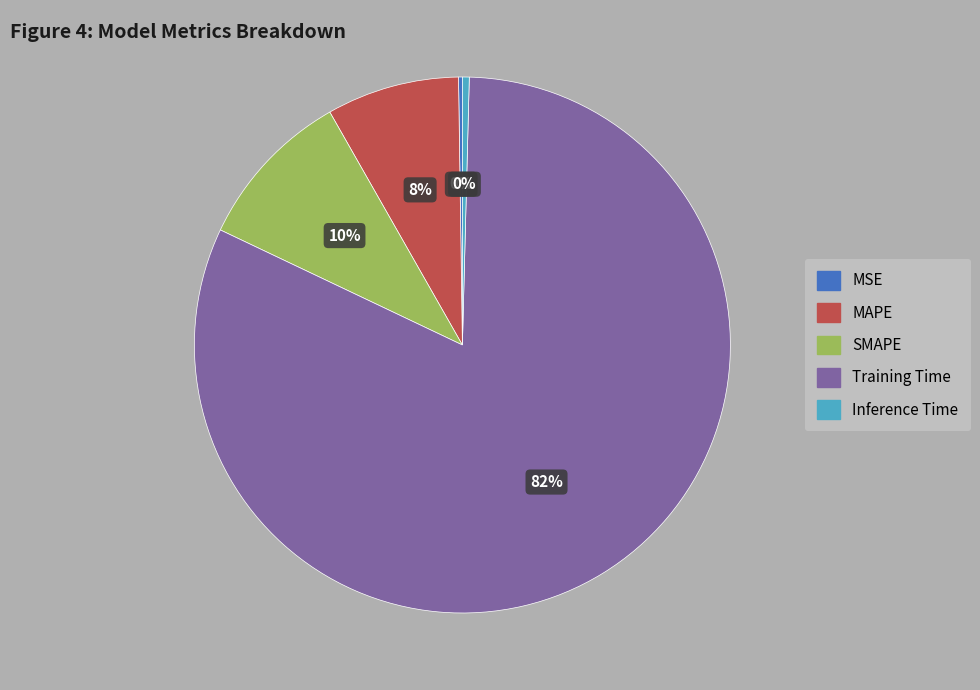

To the nearest percent, what is the combined percentage of MAPE and Inference Time?

8%